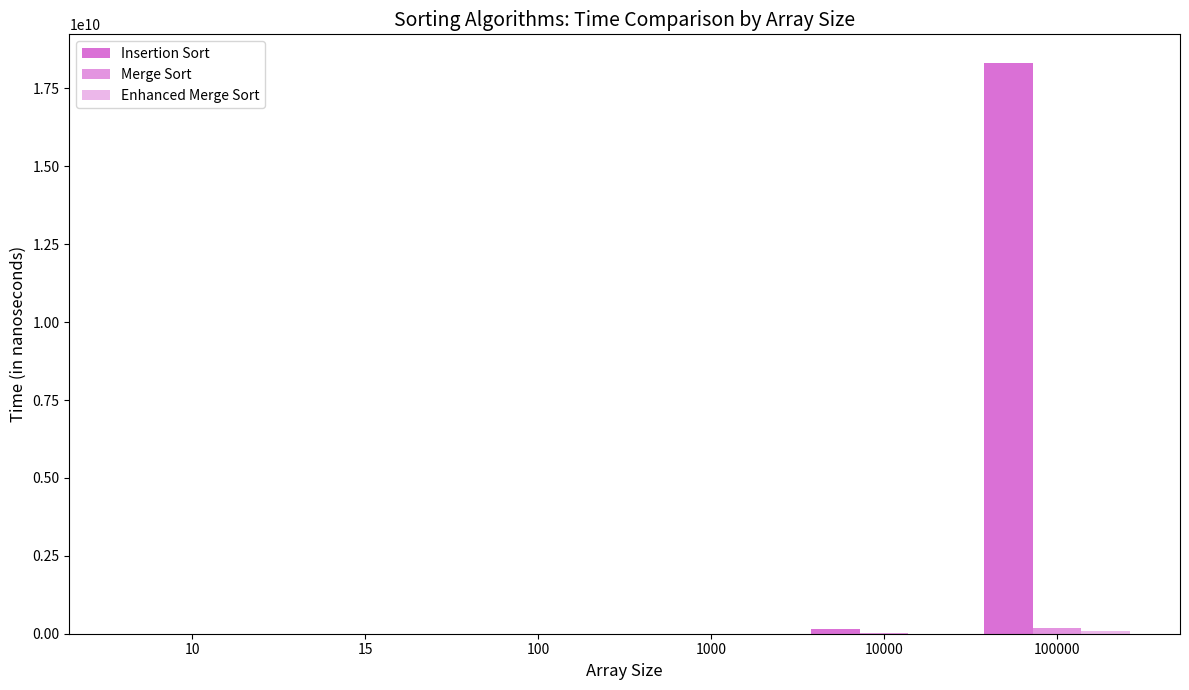

Count the number of categories in the chart.

6